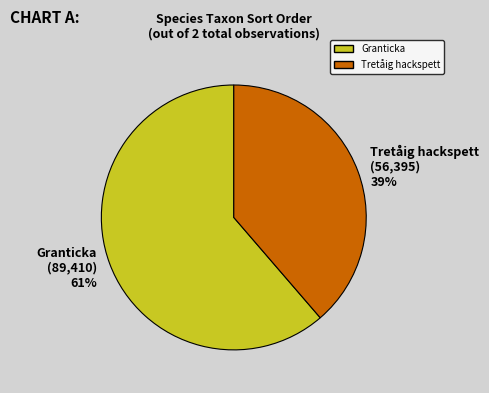

Which slice is the smallest?

Tretåig hackspett